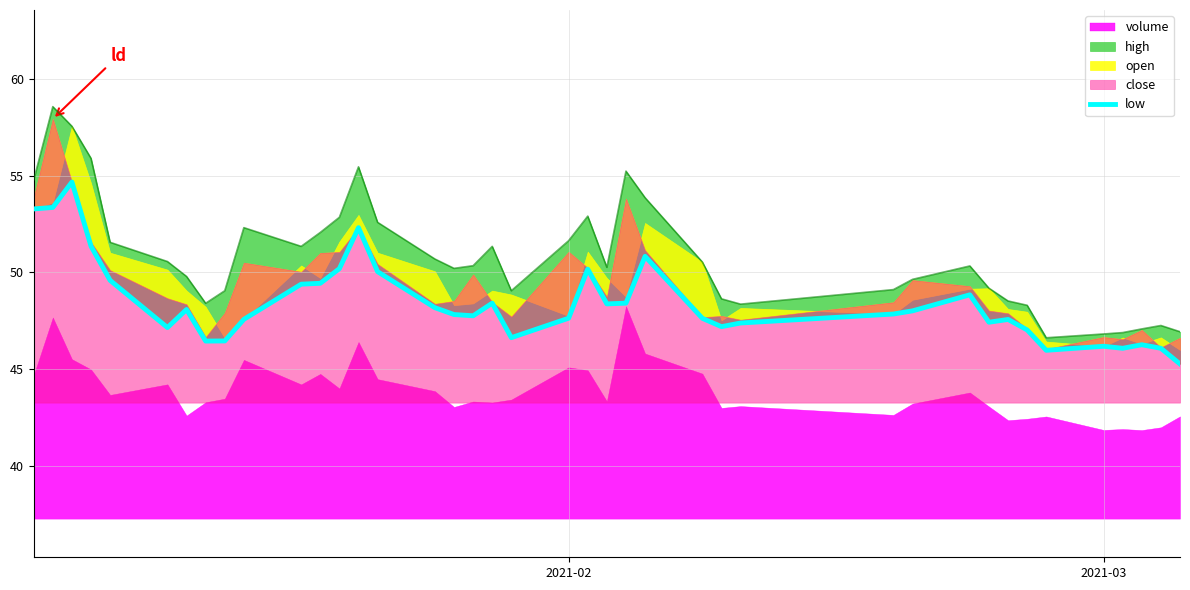

True or false: the data has more than 0 interior local peaks.

True